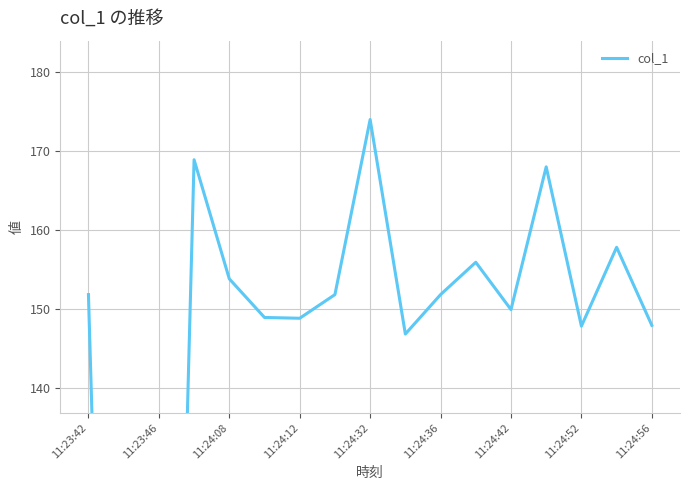

What is the sum of all values?

2323.9